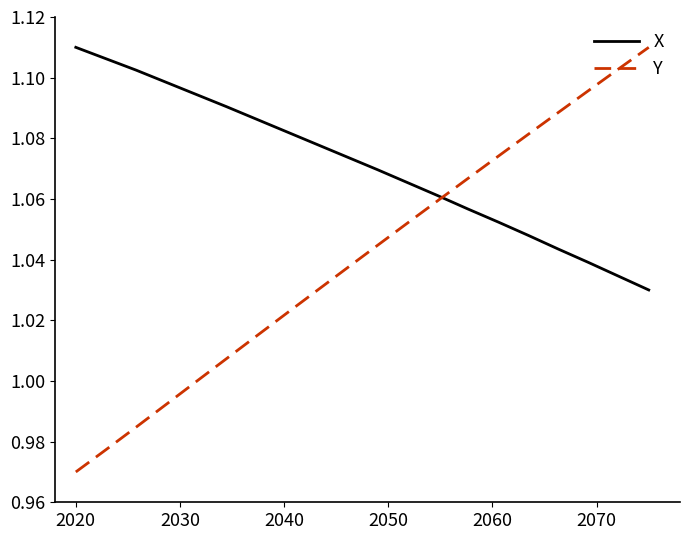

Which series ends up on top after the final intersection of Y and X?

Y